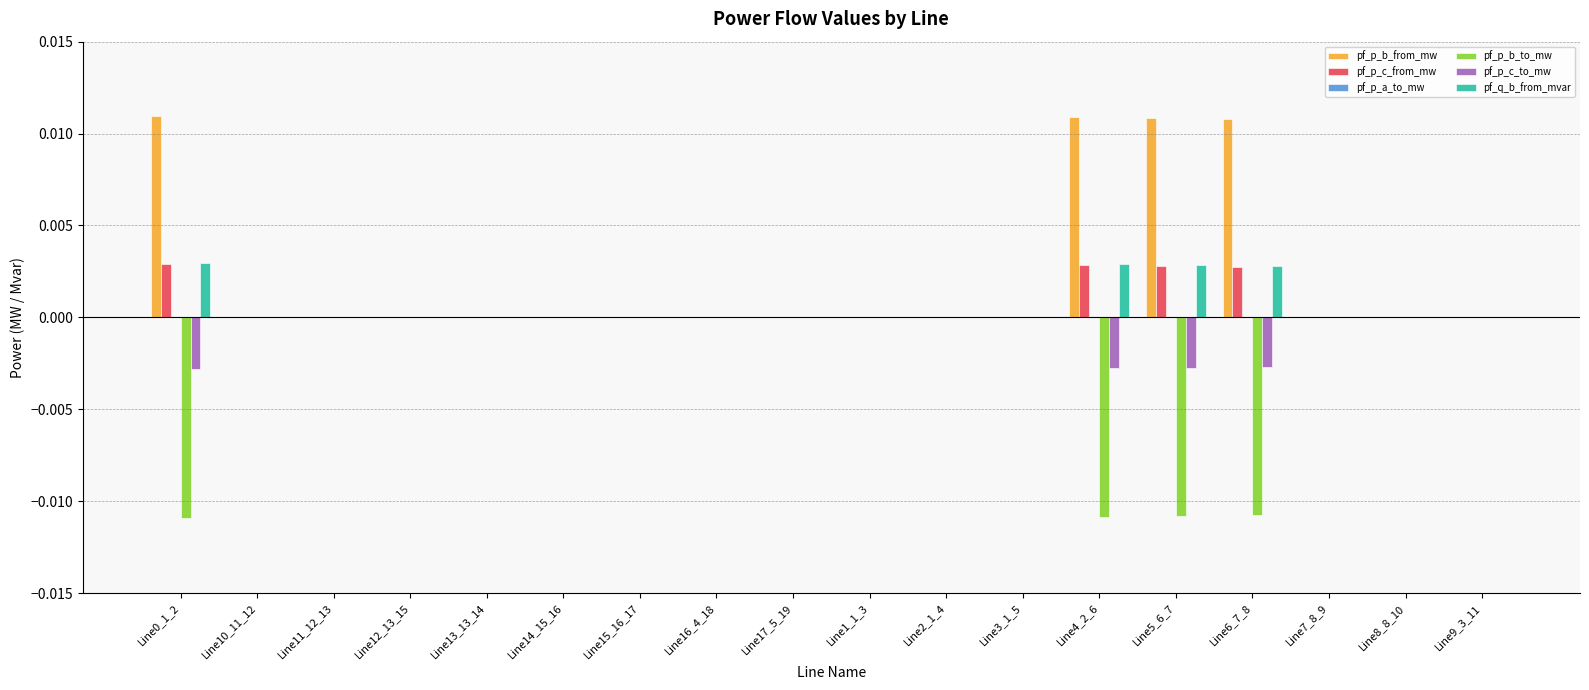

Which series has the largest total across all categories?

pf_p_b_from_mw